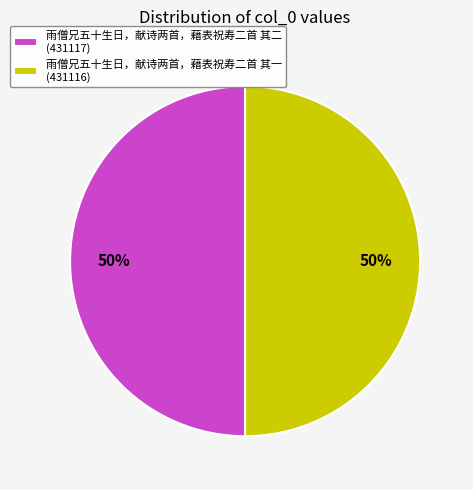

To the nearest percent, what is the combined percentage of 雨僧兄五十生日，献诗两首，藉表祝寿二首 其二 (431117) and 雨僧兄五十生日，献诗两首，藉表祝寿二首 其一 (431116)?

100%